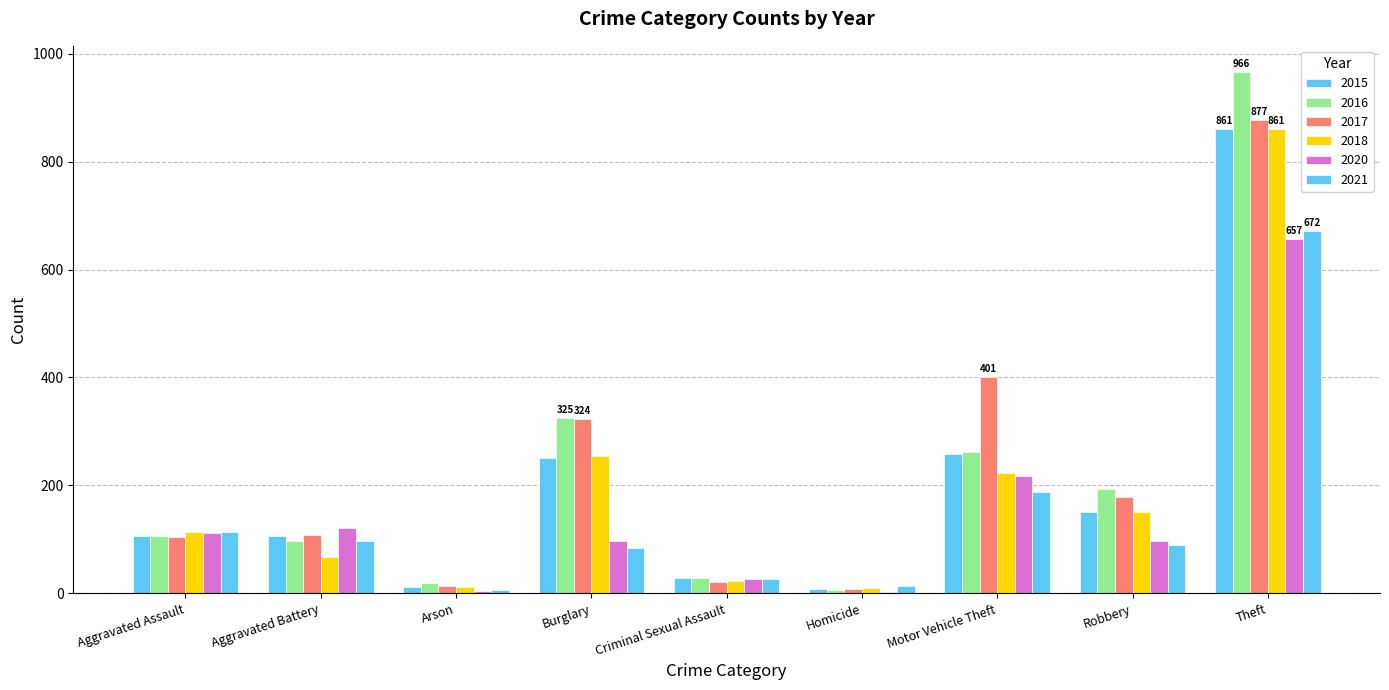

At how many categories does at least one series exceed 871?

1